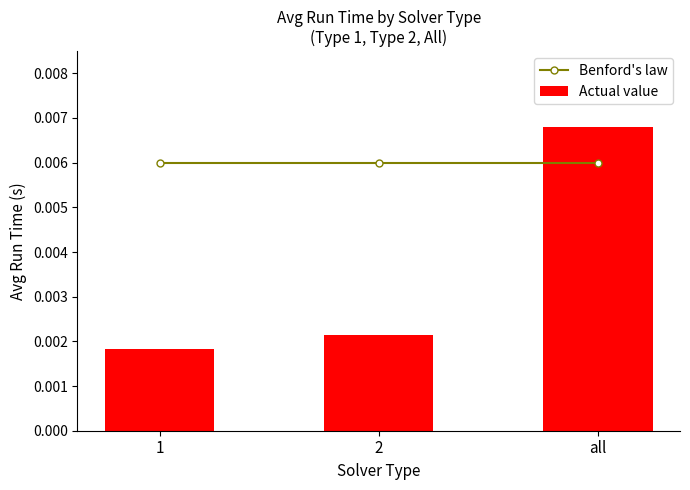

What is the label of the 1st bar from the left?

1